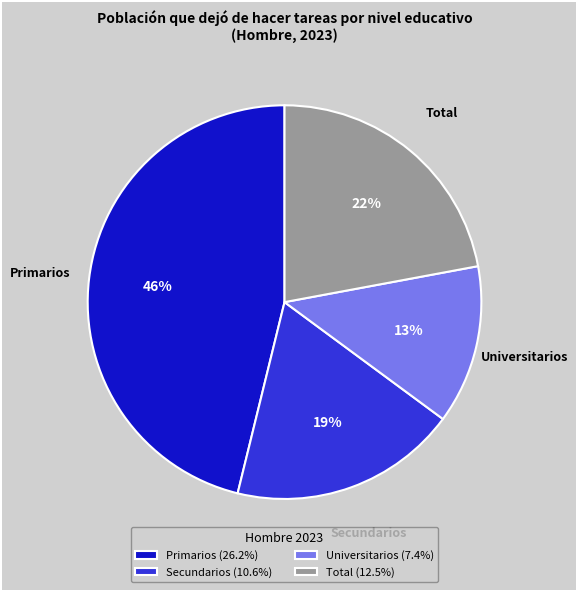

What percentage is the Universitarios slice, to the nearest percent?

13%